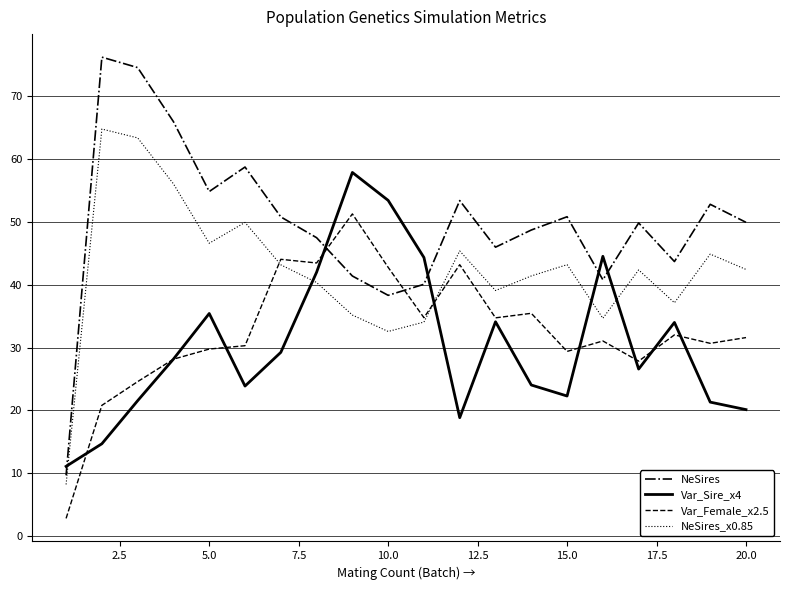

Which series has the largest range (max minus min)?

NeSires